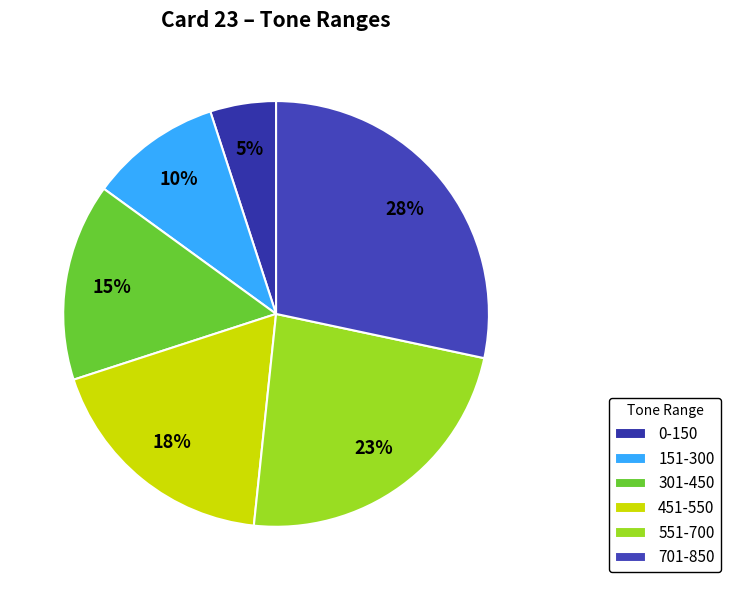

Is there any slice that represents more than half of the pie?

No